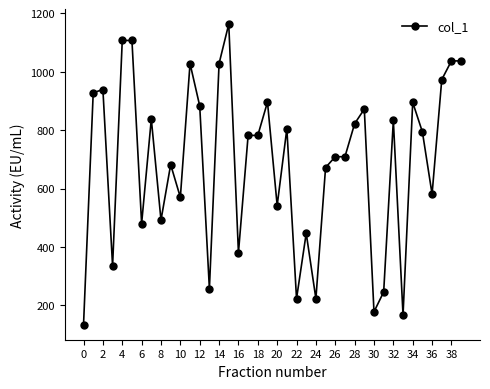

What is the sum of all values?

27576